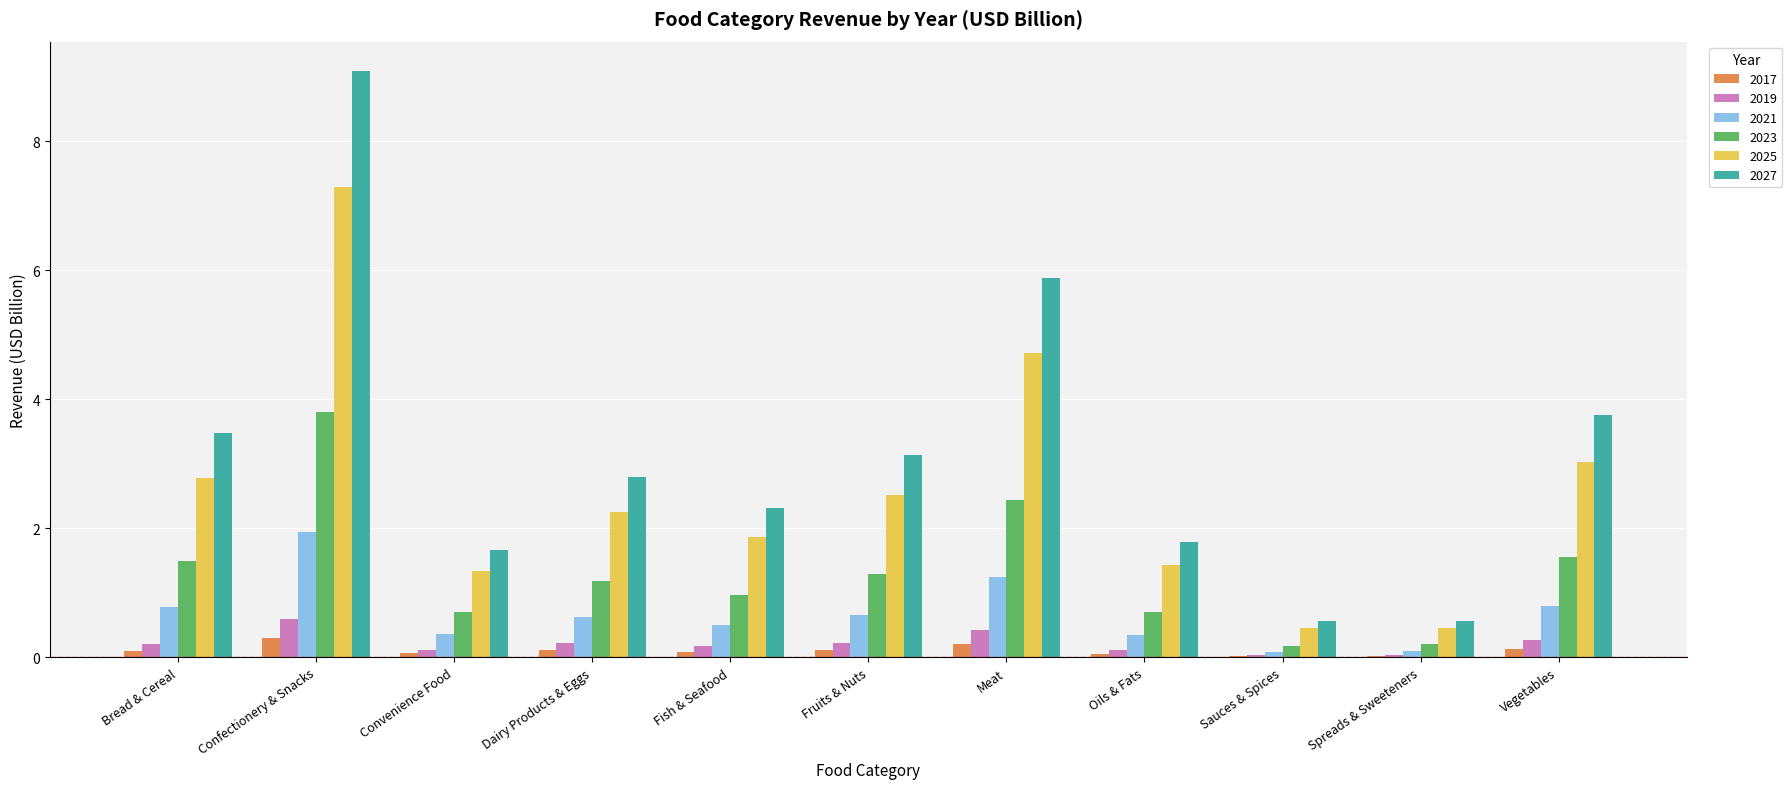

The value of 2025 at Fruits & Nuts is 2.5. True or false?

True